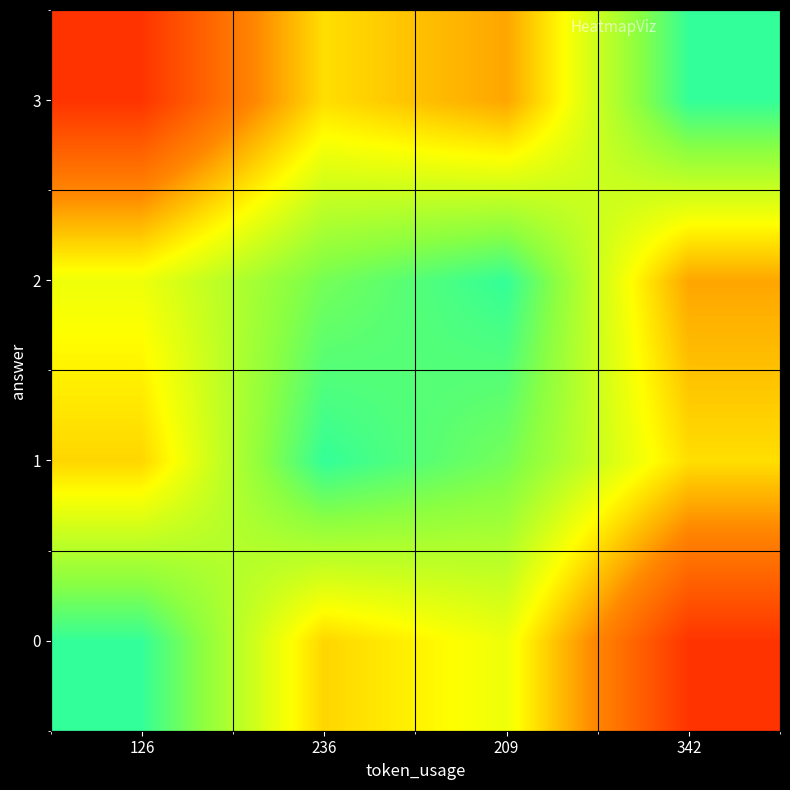

Reading left to right, list all the values displayed in this chart.

0: 126=15.0	236=11.2	209=12.1	342=7.5
1: 126=11.2	236=15.0	209=14.1	342=11.3
2: 126=12.1	236=14.1	209=15.0	342=10.4
3: 126=7.5	236=11.3	209=10.4	342=15.0